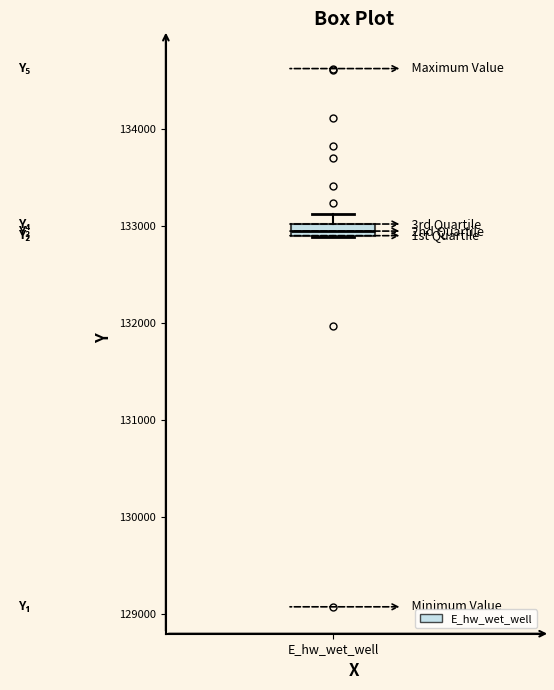

Where does the upper whisker of the box for E_hw_wet_well end on the y-axis? The values are not printed on the chart, so give them approximately, as read against the axis.

133100